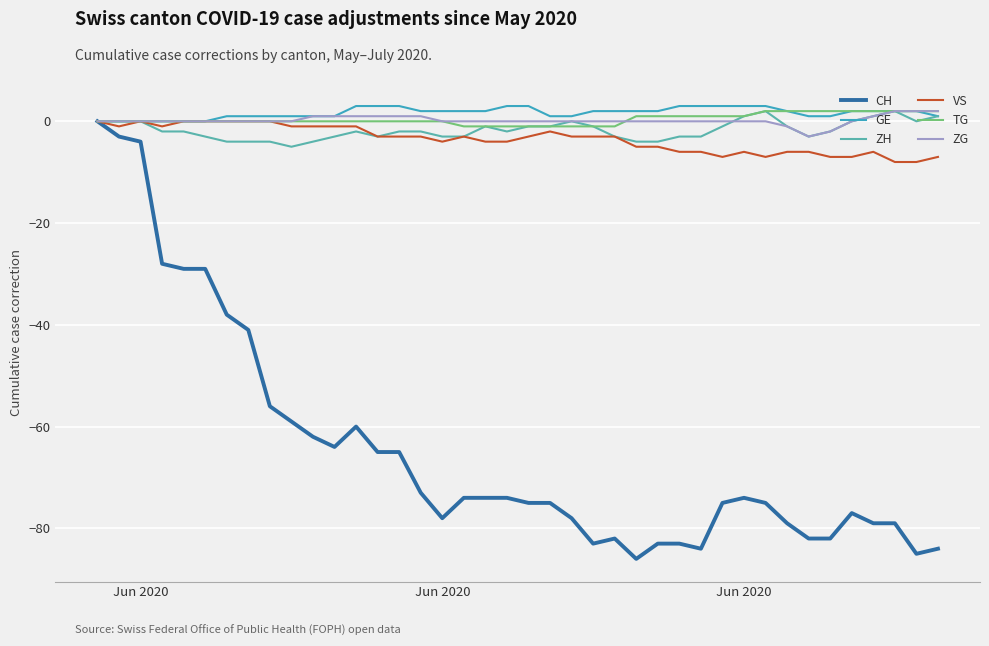

Which series has the widest spread of values?

CH